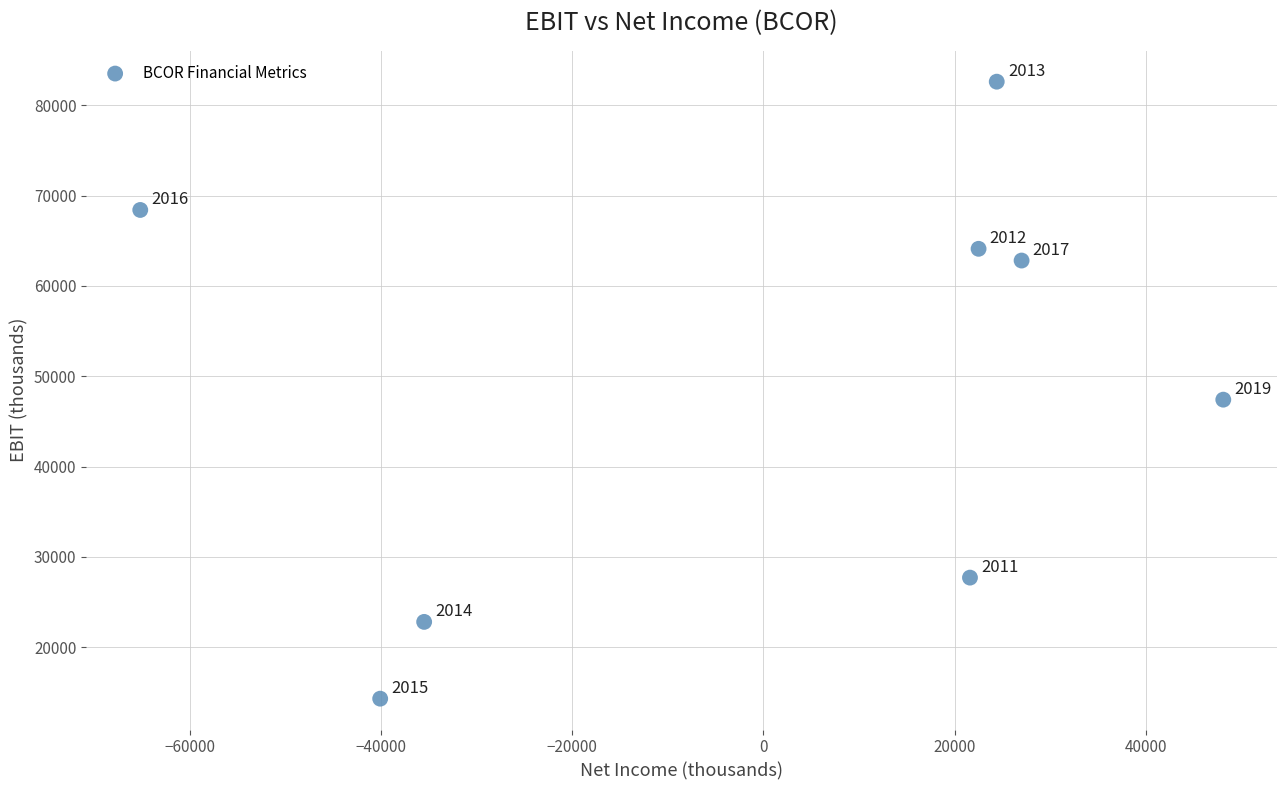

What is the range of X values (max minus min)?

113300